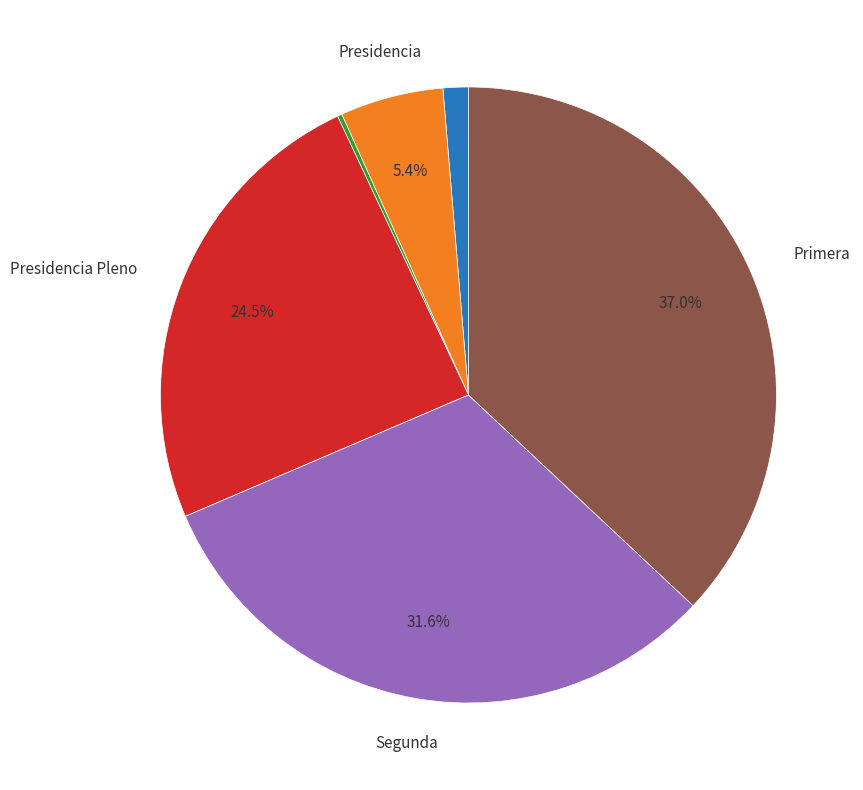

Does any single category account for the majority?

No